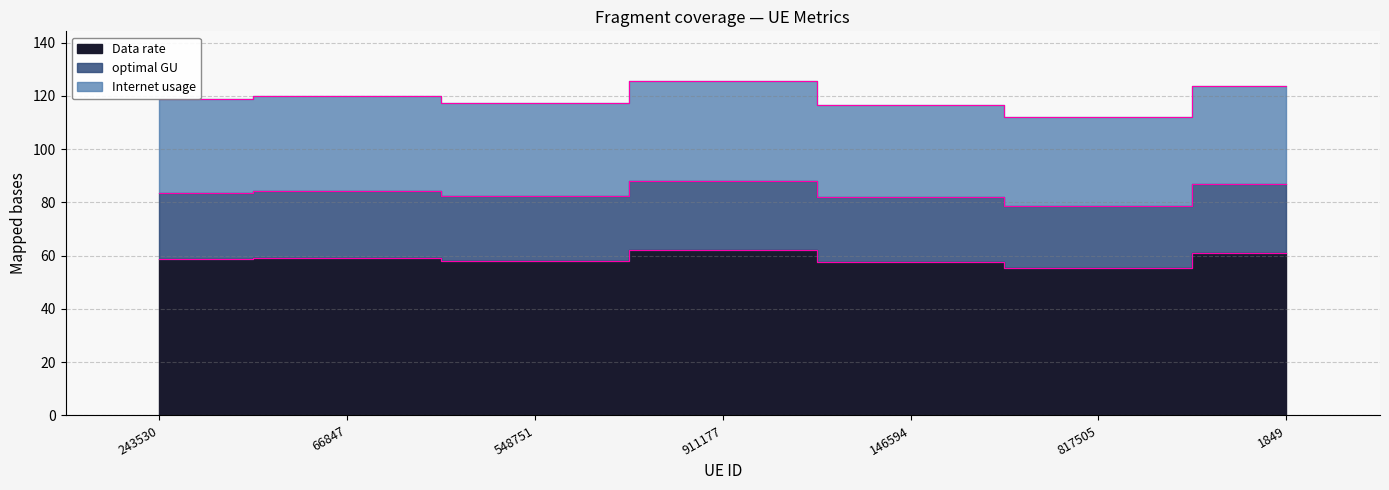

How many lines are shown in the chart?

3